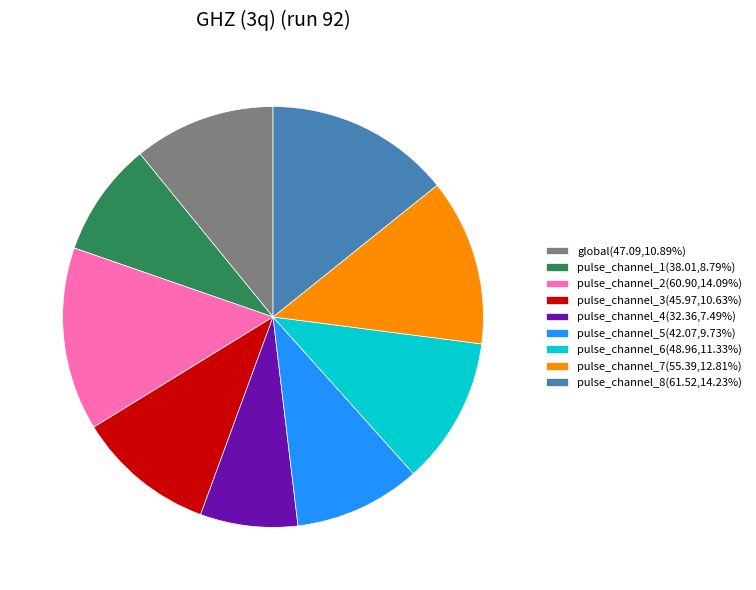

How many segments does this pie chart have?

9